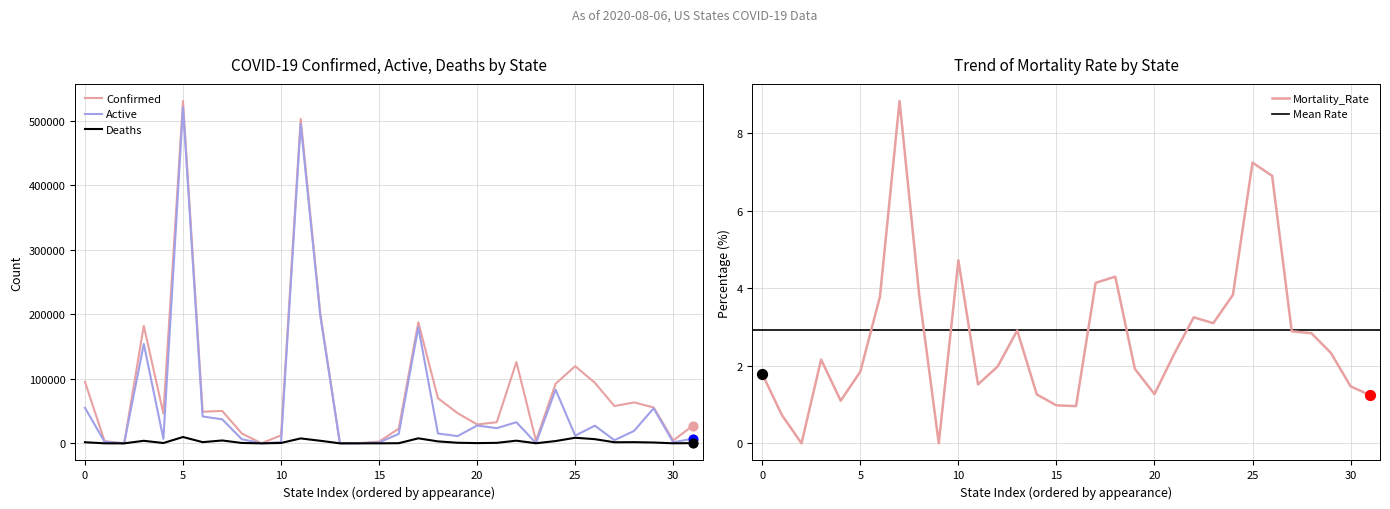

What is the highest value of the Confirmed series?

530606